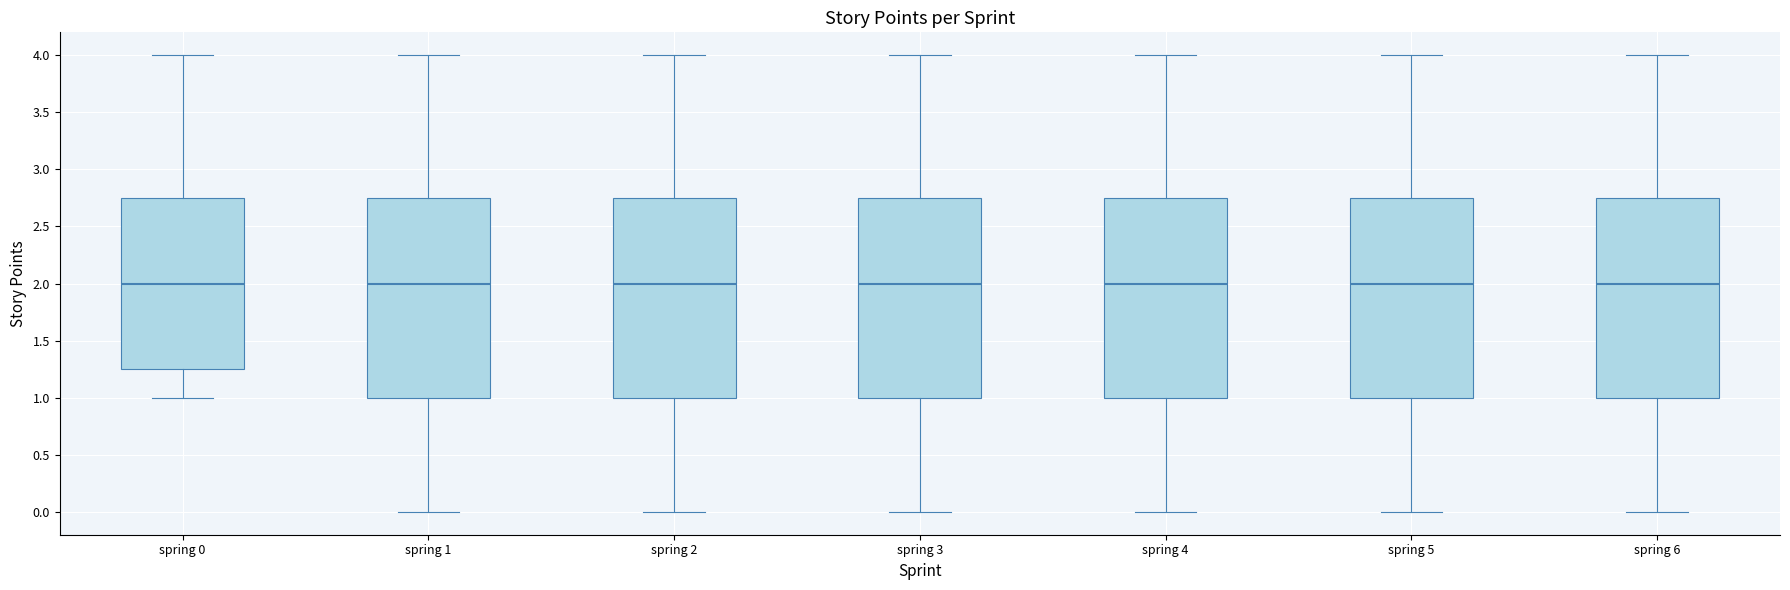

Reading left to right, read every box against the y-axis: the position of its median line, the range the box covers, and the ends of its whiskers. The values are not printed on the chart, so give them approximately, as read against the axis.

spring 0: median 2.00, box 1.25 to 2.75, whiskers 1.00 to 4.00
spring 1: median 2.00, box 1.00 to 2.75, whiskers 0.00 to 4.00
spring 2: median 2.00, box 1.00 to 2.75, whiskers 0.00 to 4.00
spring 3: median 2.00, box 1.00 to 2.75, whiskers 0.00 to 4.00
spring 4: median 2.00, box 1.00 to 2.75, whiskers 0.00 to 4.00
spring 5: median 2.00, box 1.00 to 2.75, whiskers 0.00 to 4.00
spring 6: median 2.00, box 1.00 to 2.75, whiskers 0.00 to 4.00